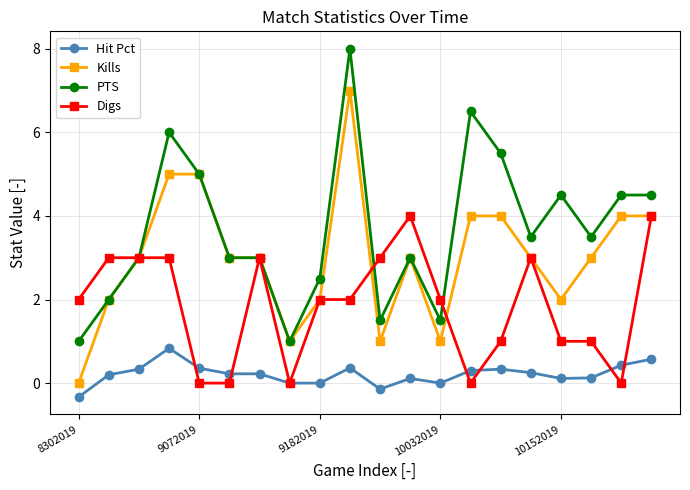

List the series in order of their overall mean, highest first.

PTS, Kills, Digs, Hit Pct